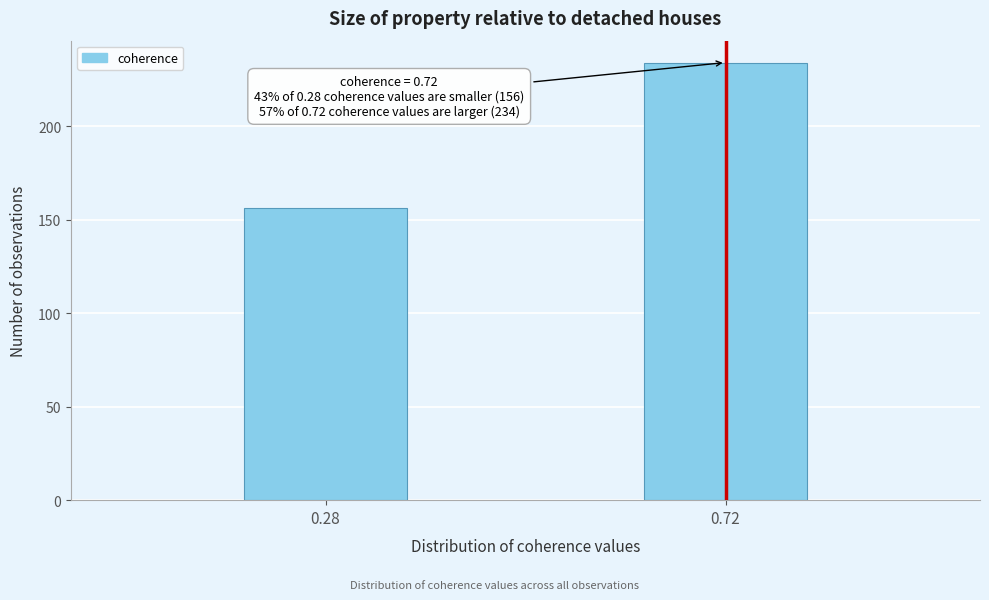

Reading left to right, transcribe all the data shown in this chart.

156	234